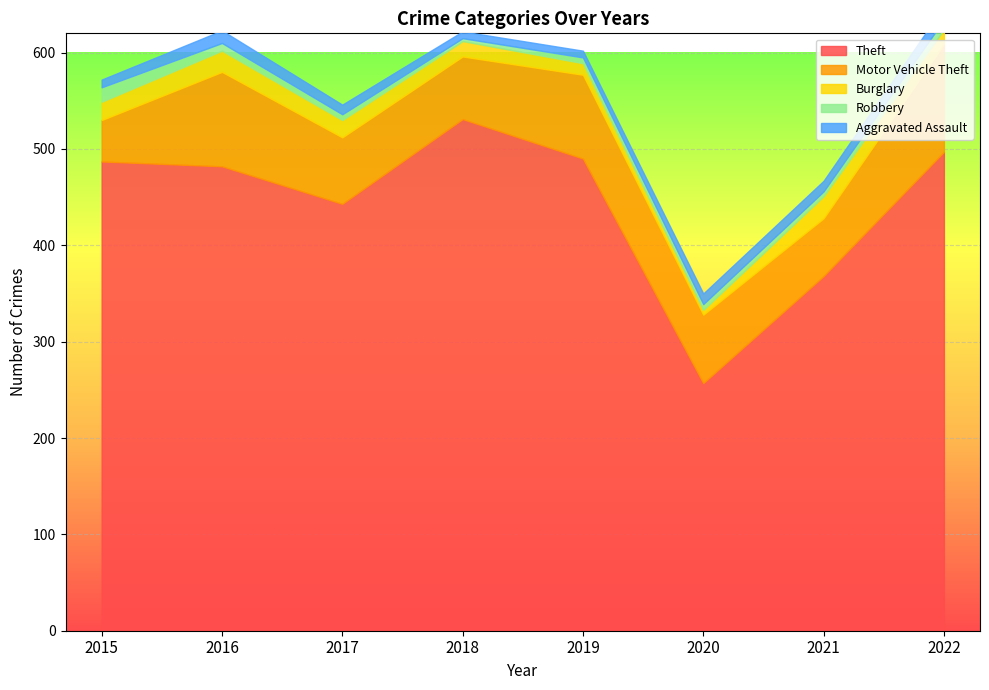

At which label does Robbery first exceed 6?

2015